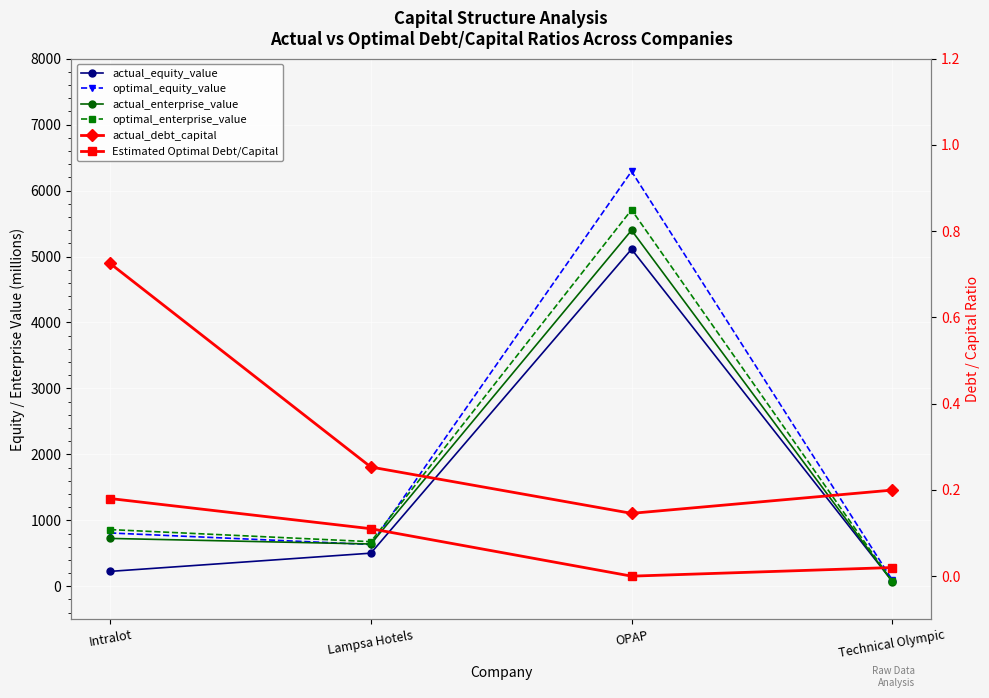

At which label does actual_enterprise_value first exceed 725?

Intralot